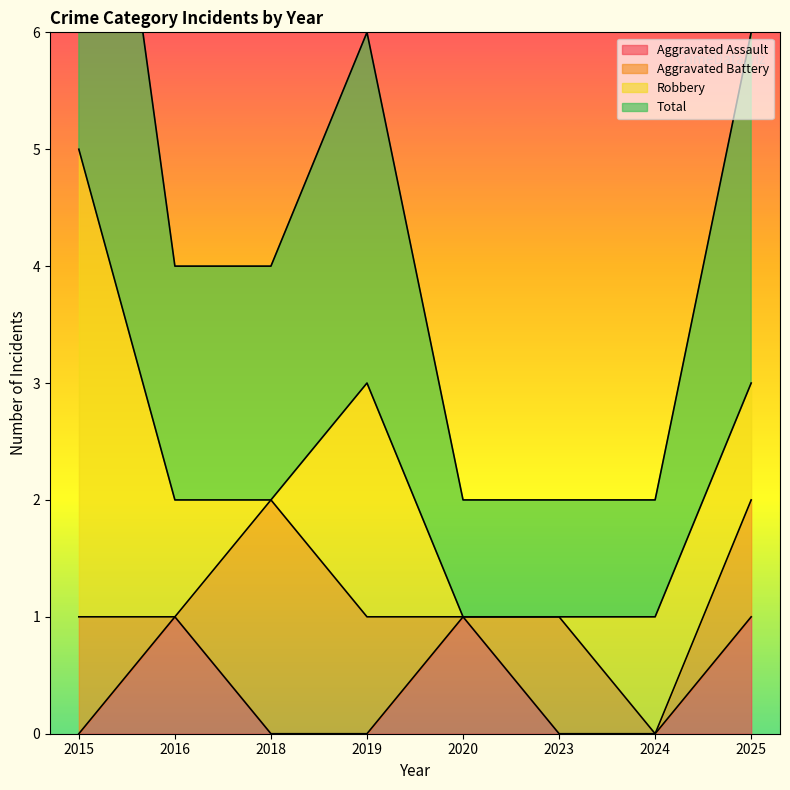

Which series has the widest spread of values?

Total